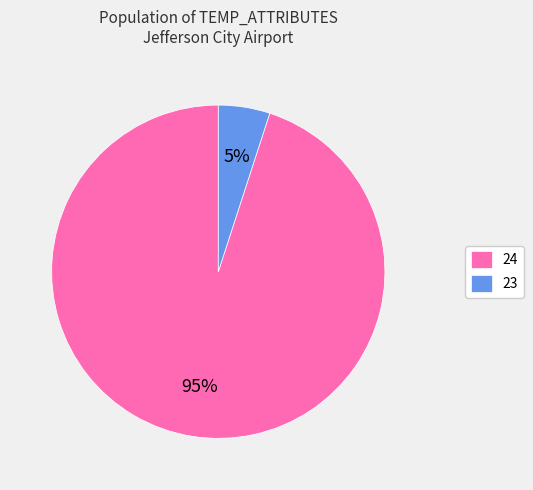

Is the sum of 23 and 24 greater than half?

Yes